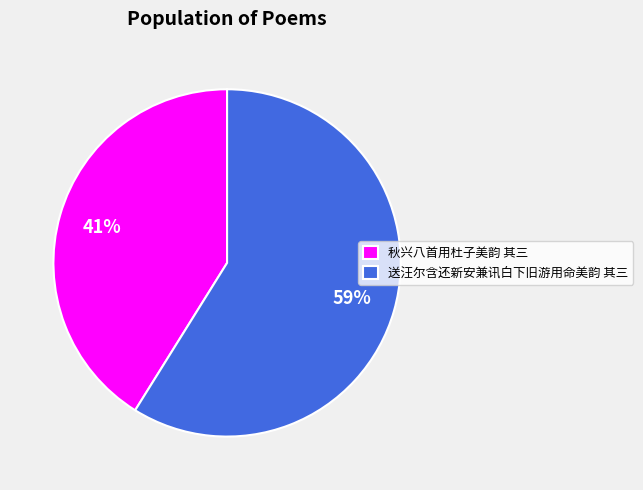

Does 秋兴八首用杜子美韵 其三 account for over 50% of the chart?

No